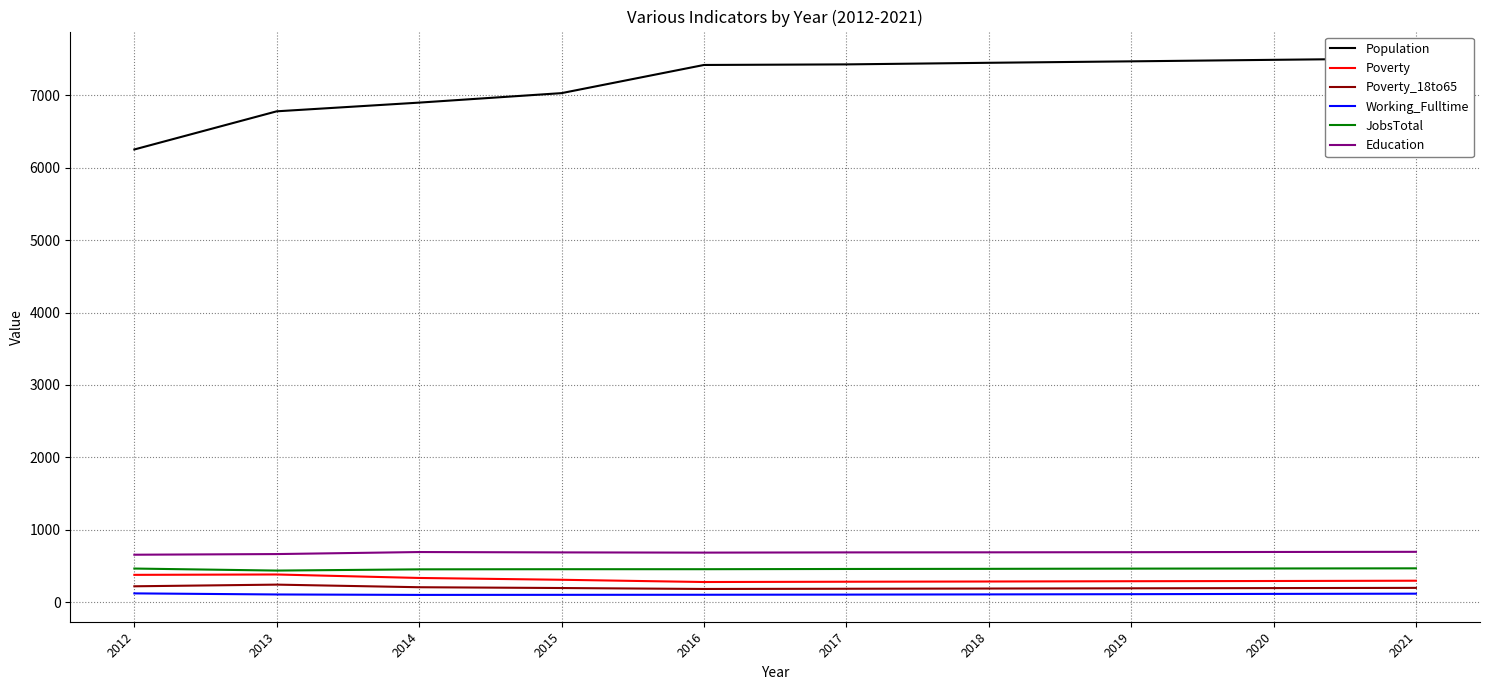

What is the highest value of the Education series?

695